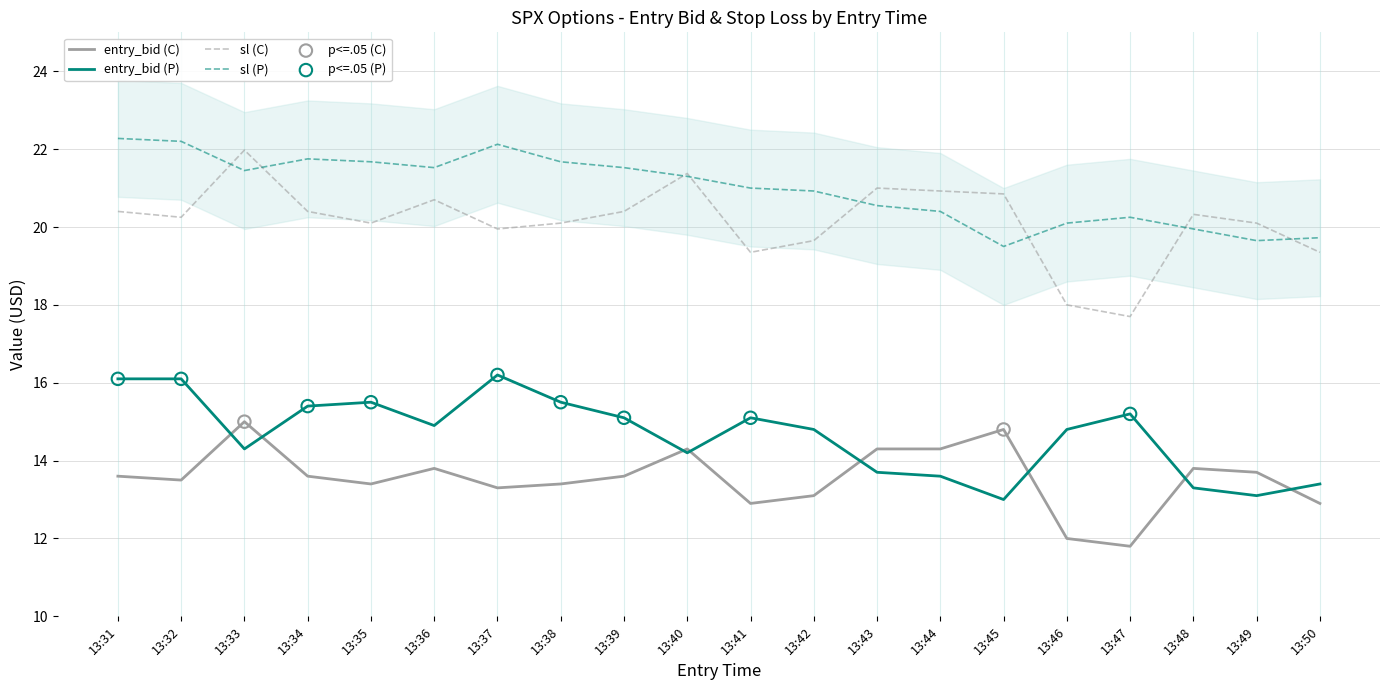

Which series has the largest total across all categories?

sl (P)